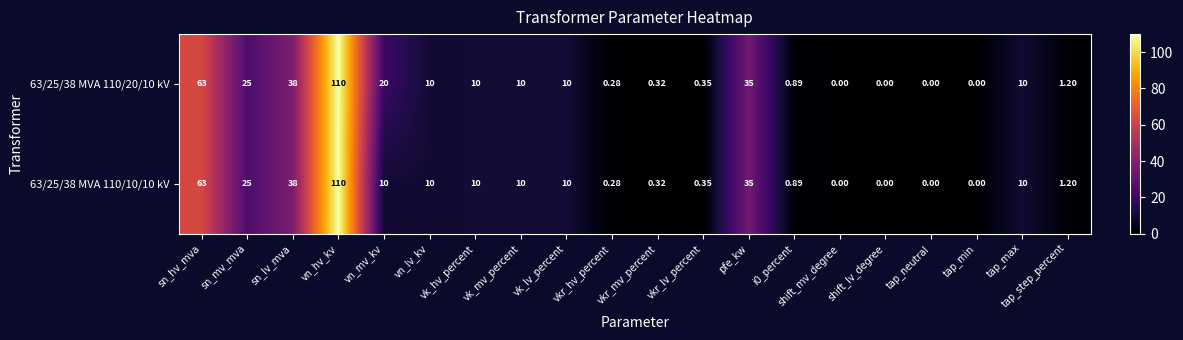

At how many categories does at least one series exceed 75?

1